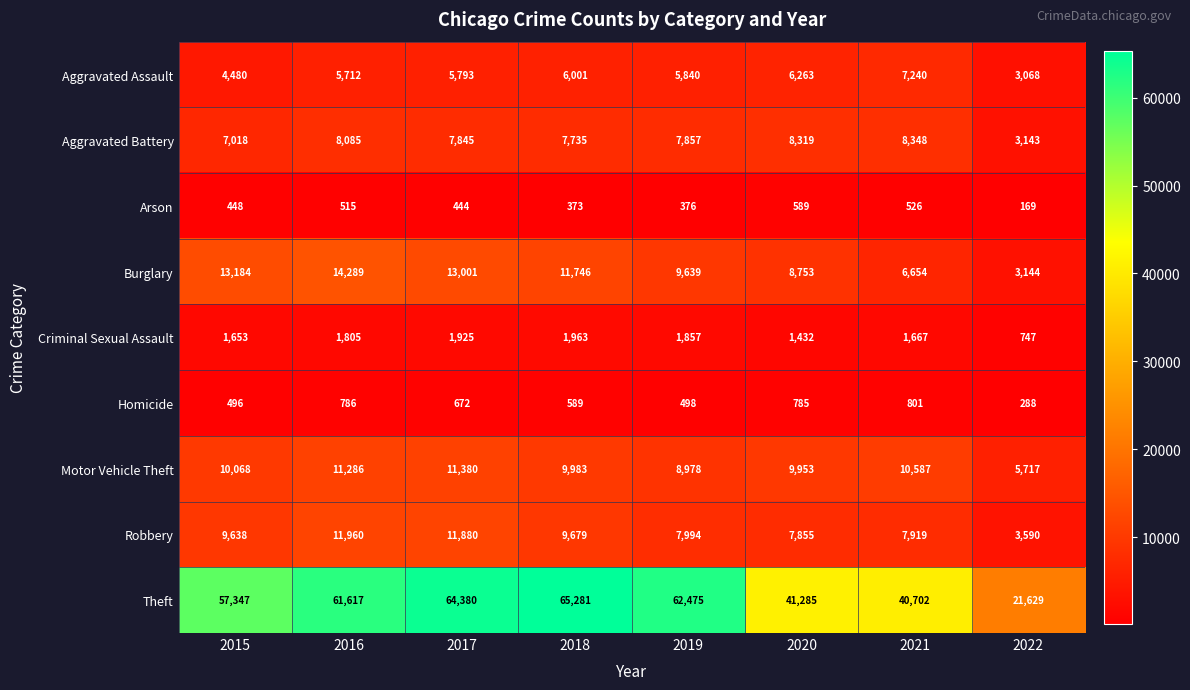

Which label corresponds to the smallest value in the chart?

2022